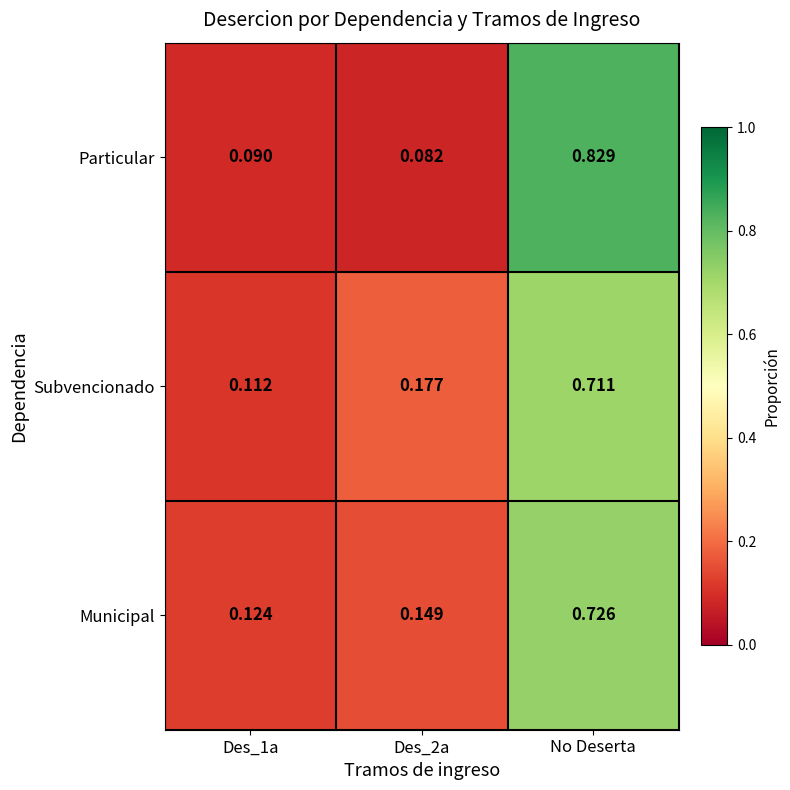

Which series has the widest spread of values?

Particular